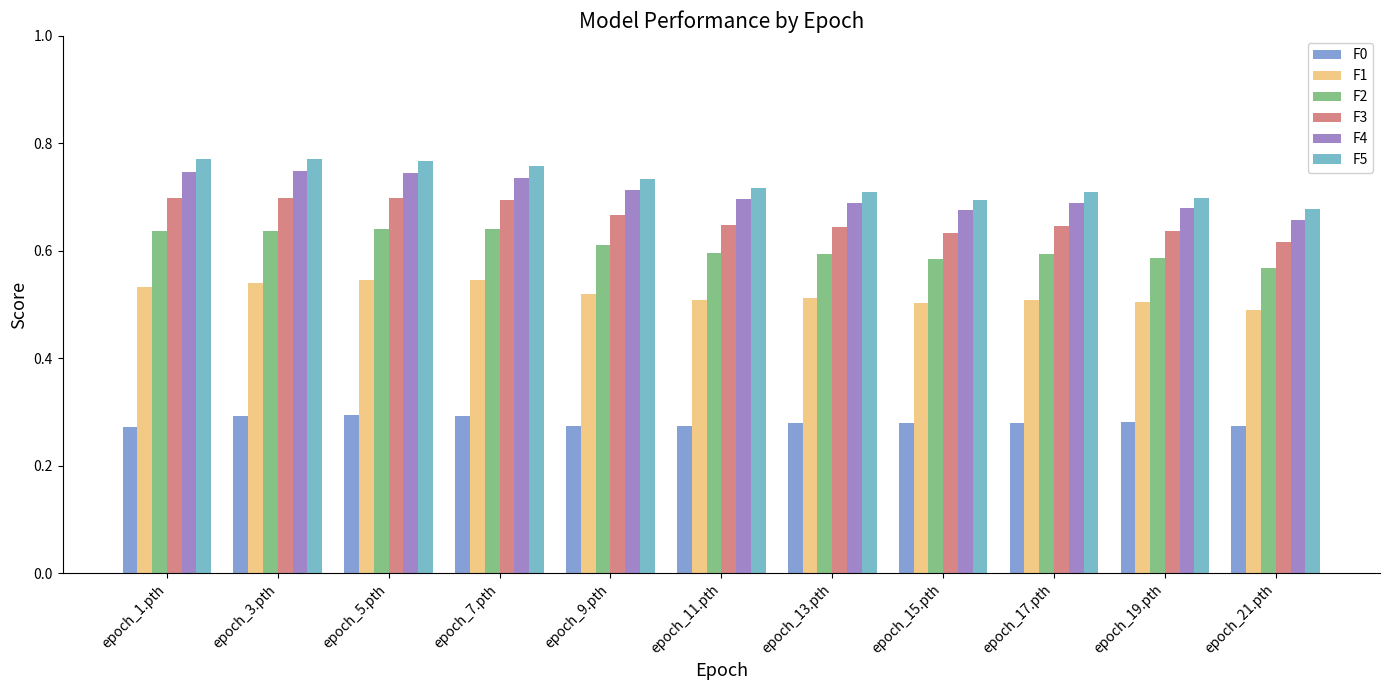

Which category has the lowest value across all series?

epoch_1.pth